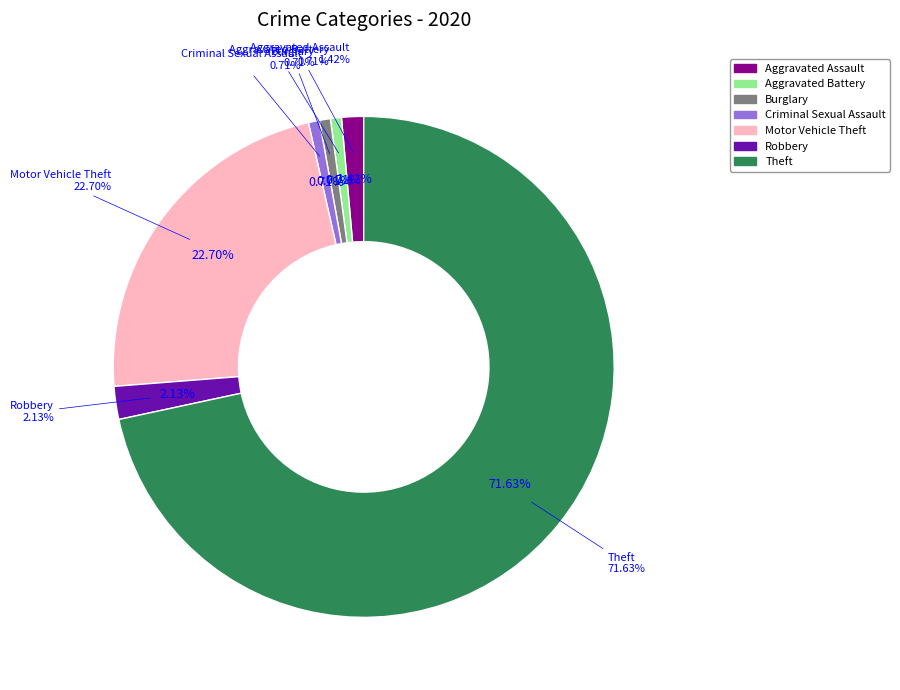

Does Aggravated Assault account for over 50% of the chart?

No